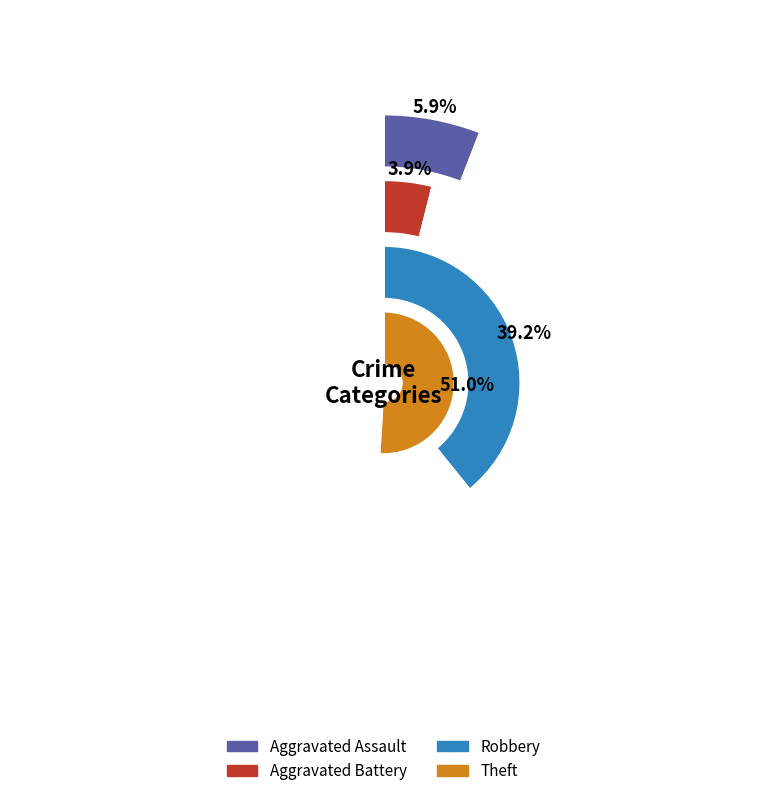

To the nearest percent, what is the combined percentage of Theft and Robbery?

90%